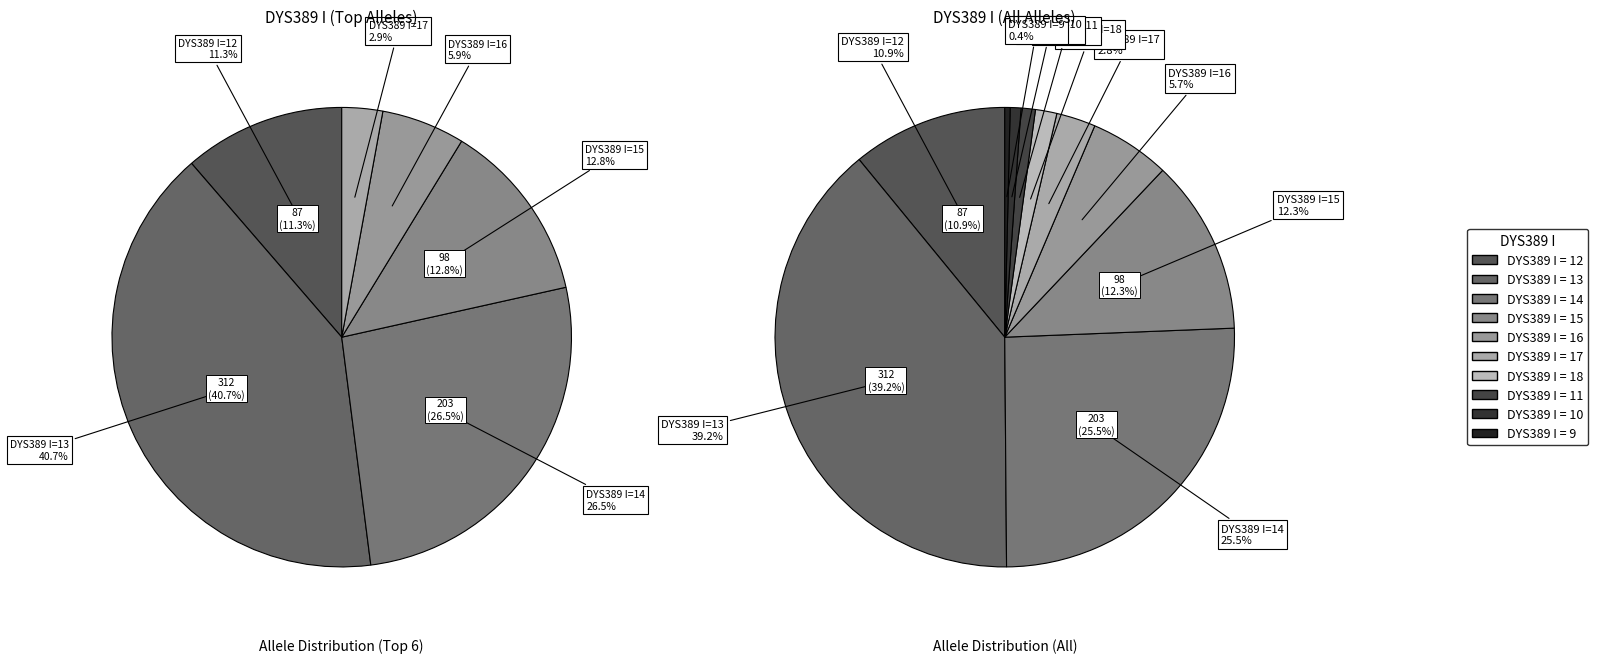

What portion of the pie excludes 10?

99.2%